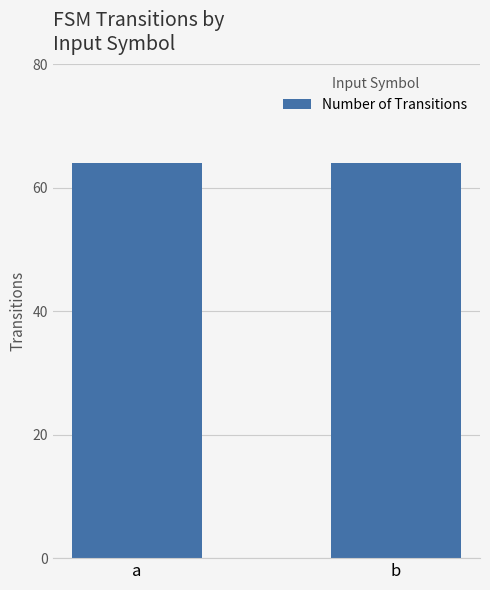

At how many categories does at least one series exceed 10?

2